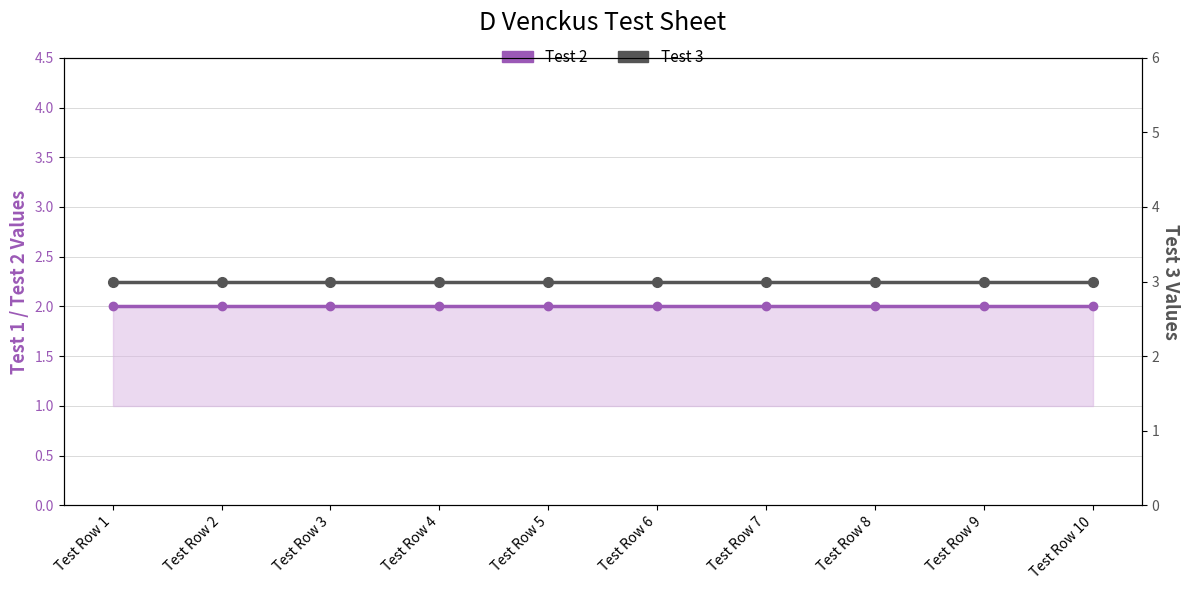

What is the total value across all series at Test Row 6?

5